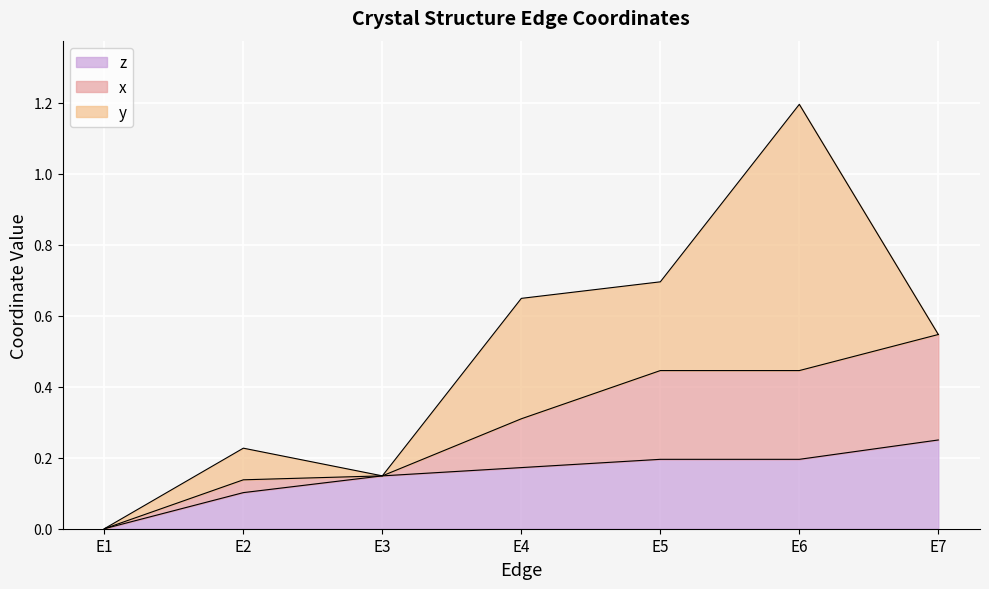

Rank the series by their maximum value, from lowest to highest.

z, x, y